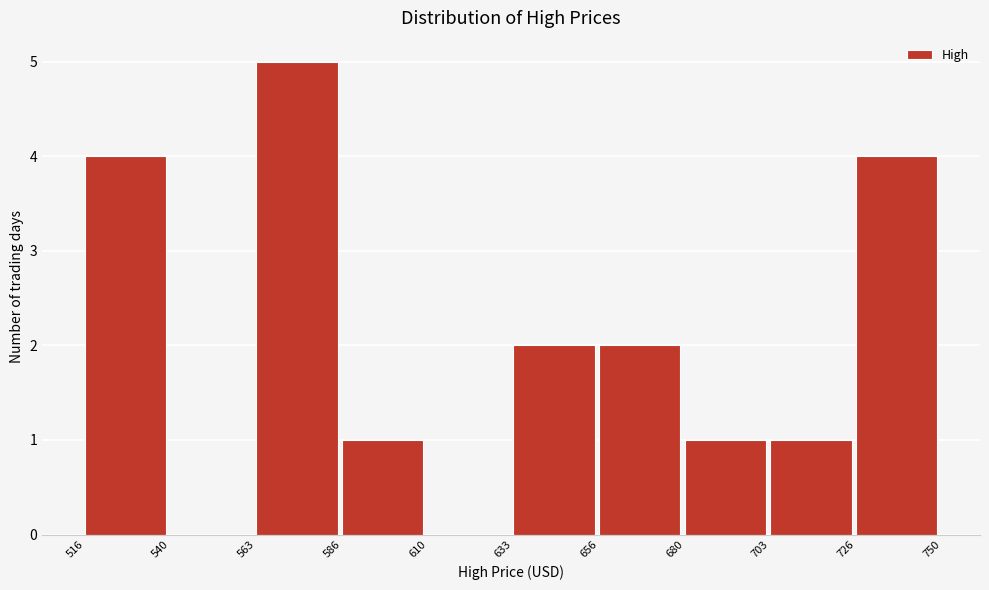

Which range on the x-axis has the tallest bar?

563 to 586